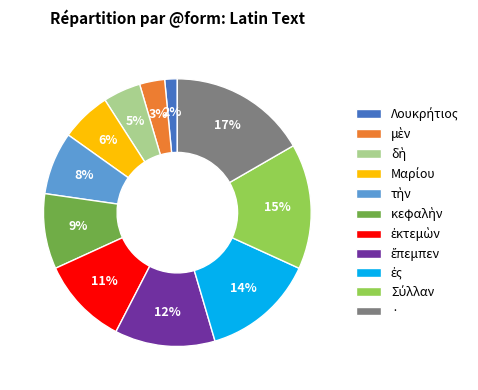

Is there any slice that represents more than half of the pie?

No